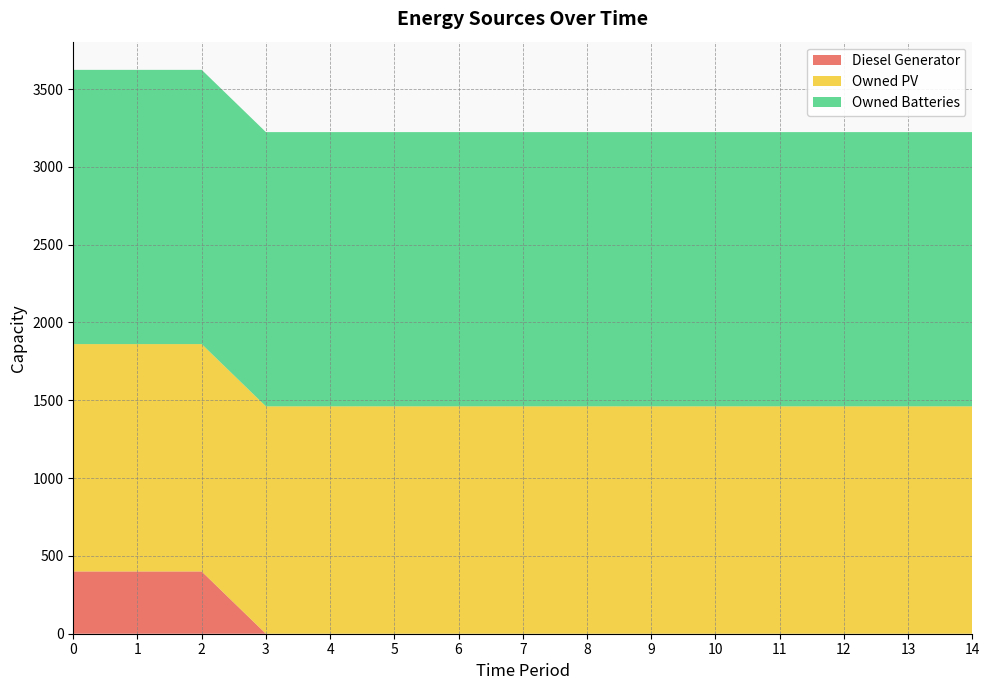

Reading left to right, transcribe all the data shown in this chart.

Diesel Generator: 400	400	400	0	0	0	0	0	0	0	0	0	0	0	0
Owned PV: 1461	1461	1461	1461	1461	1461	1461	1461	1461	1461	1461	1461	1461	1461	1461
Owned Batteries: 1762	1762	1762	1762	1762	1762	1762	1762	1762	1762	1762	1762	1762	1762	1762